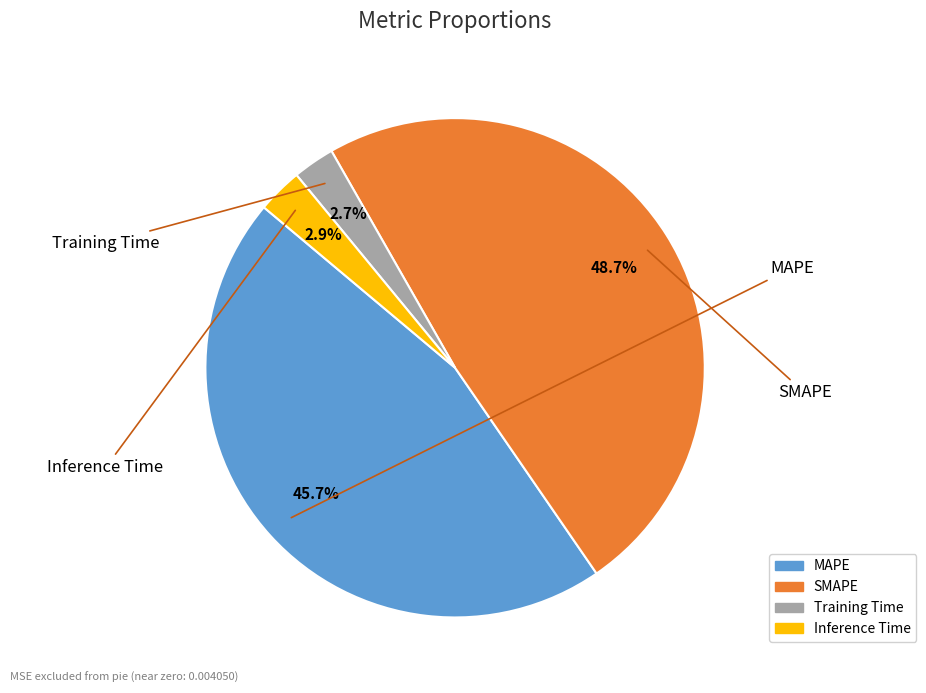

What percentage is NOT represented by MAPE?

54.3%